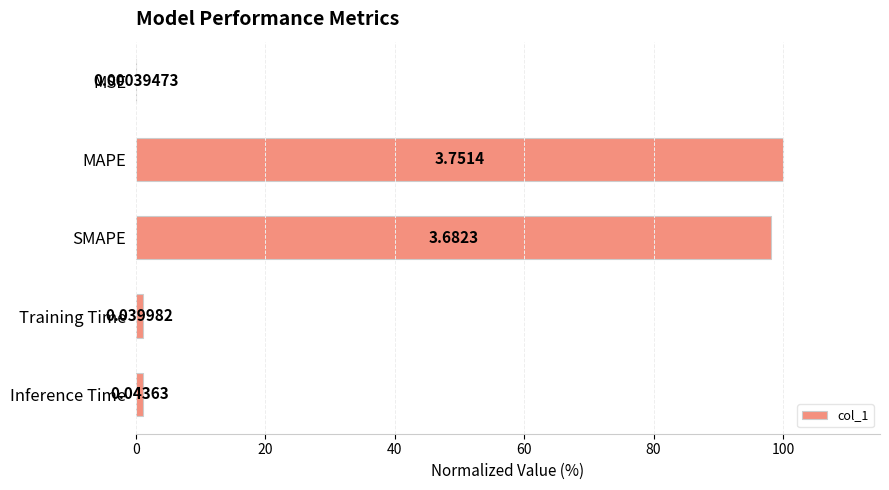

What is the change in value from MAPE to Inference Time?

-98.8